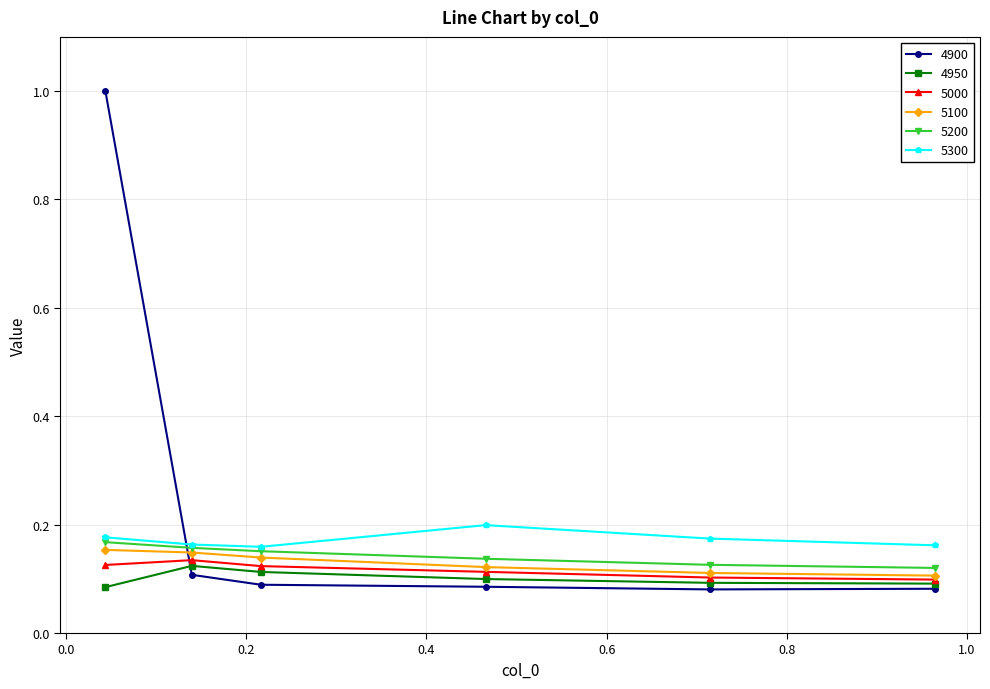

True or false: 5300 and 4900 cross at least once.

True